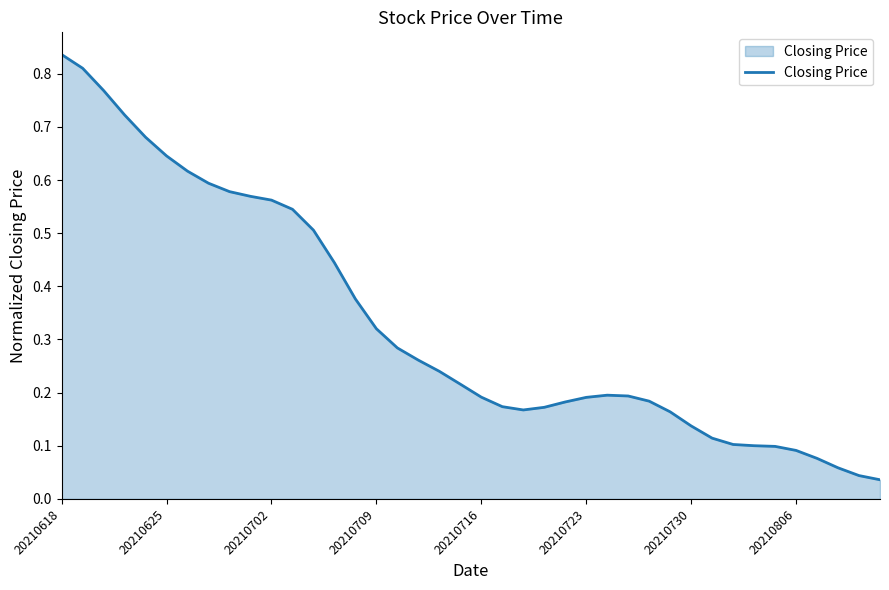

What is the difference between the maximum and second lowest values?

0.8